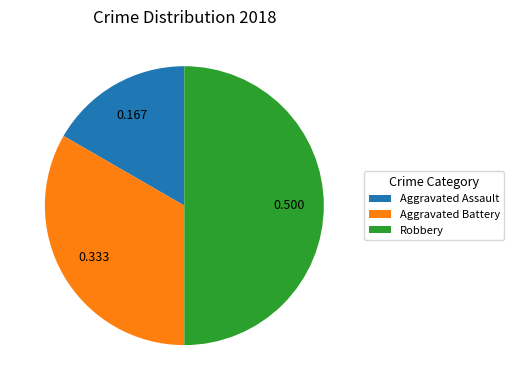

Which category has the biggest portion of the pie?

Robbery